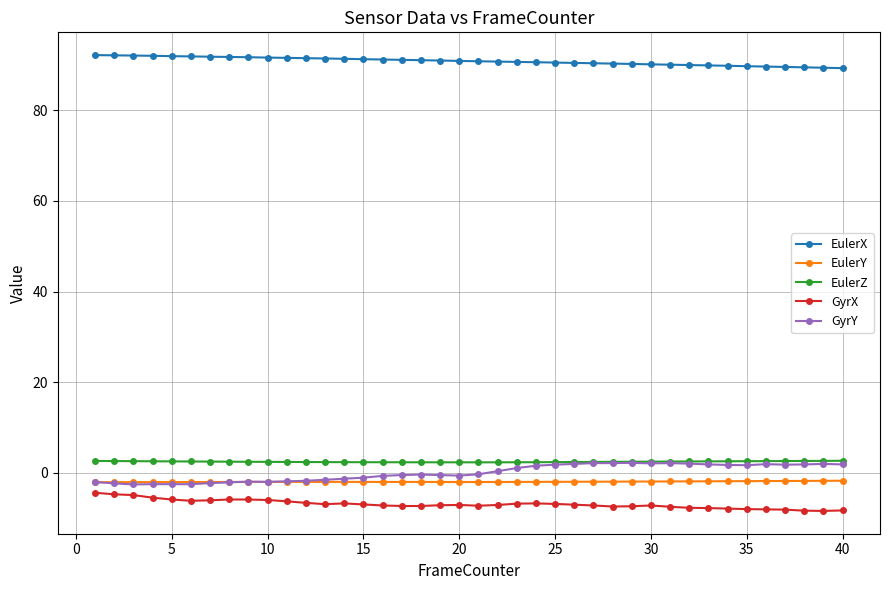

Does the chart have visible grid lines?

Yes